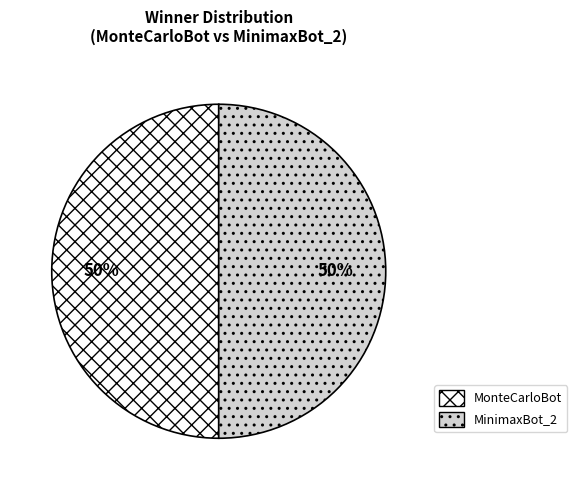

To the nearest percent, what percentage of the pie is MinimaxBot_2?

50%